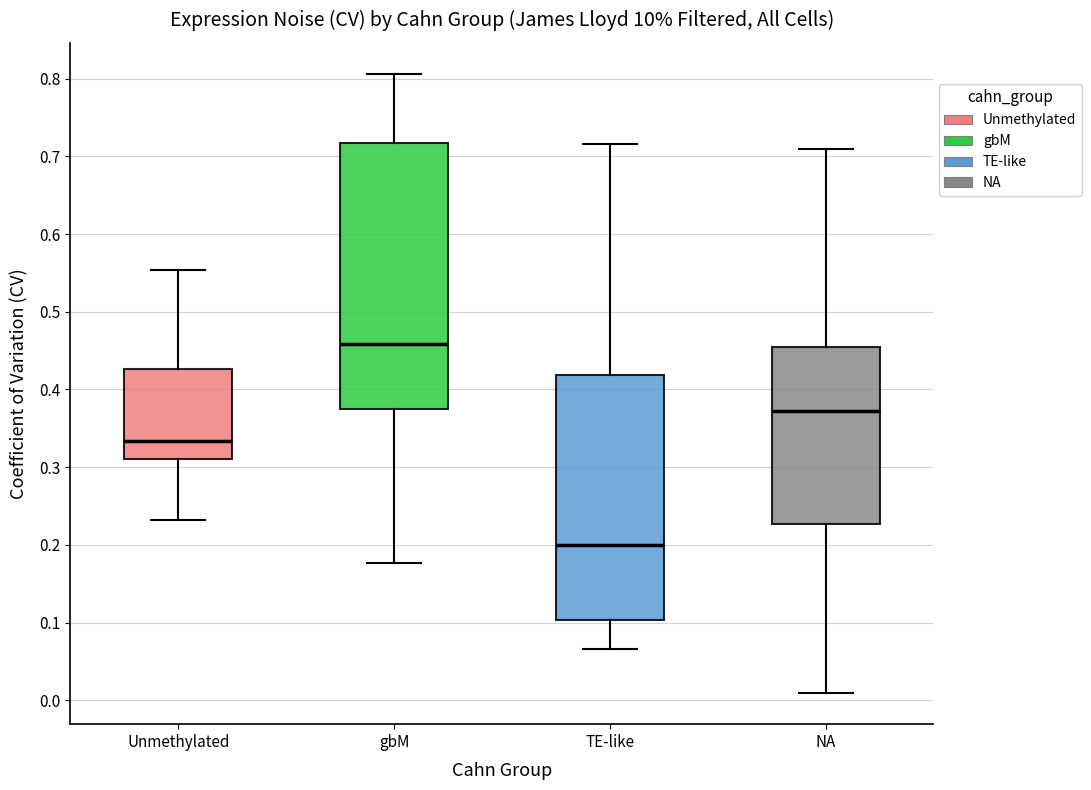

Which box is the tallest, from its lower edge to its upper edge?

gbM